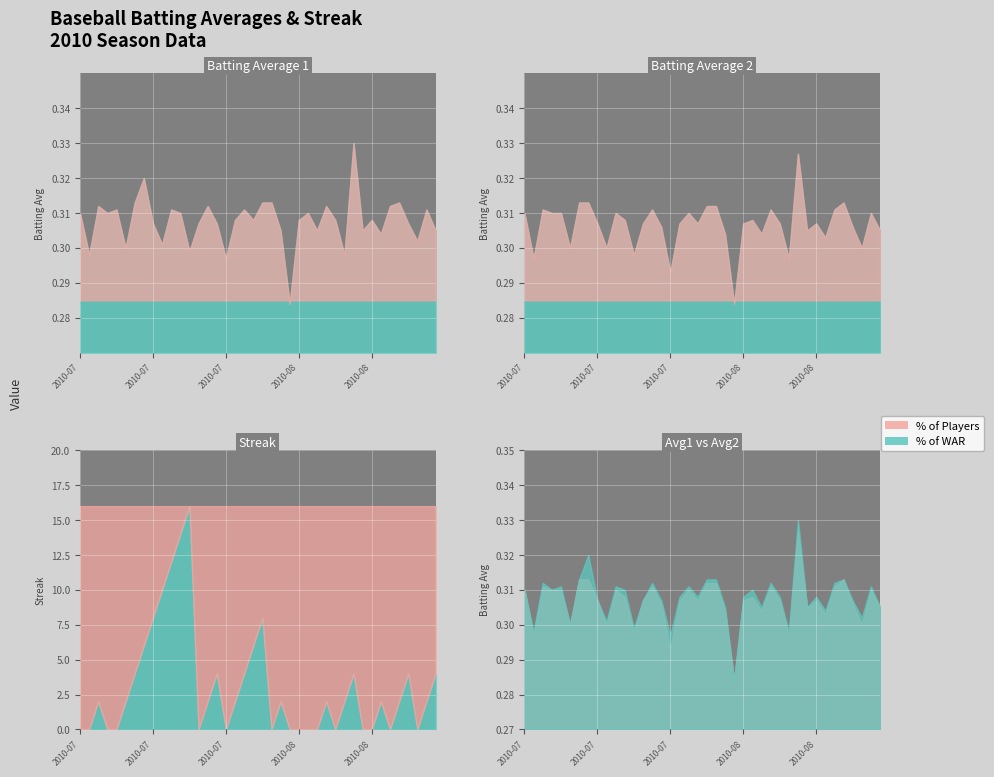

What is the maximum value shown in the chart?

16.0